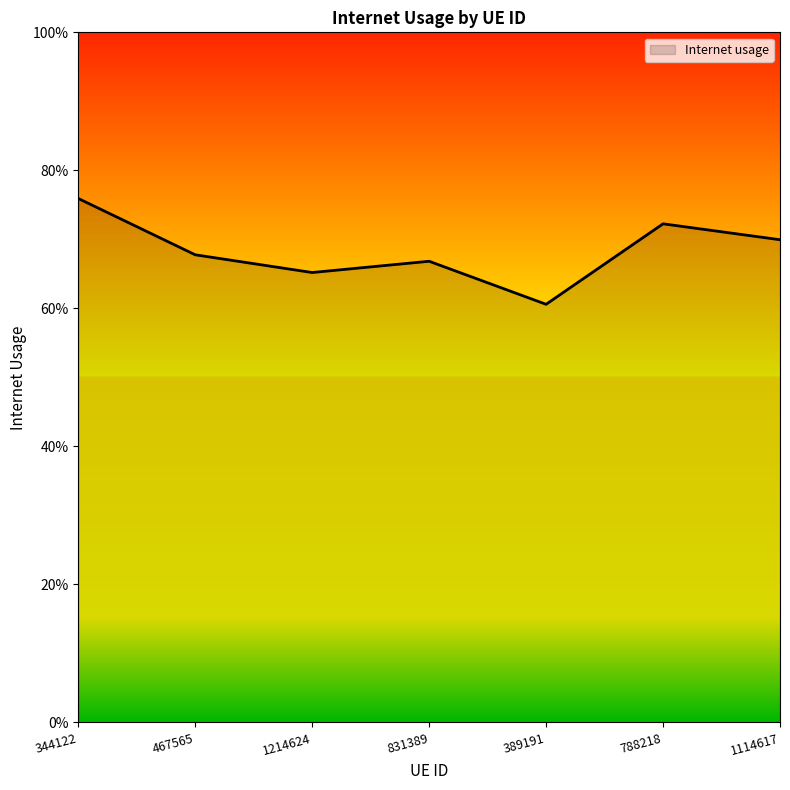

What is the difference between the maximum and minimum values?

0.2